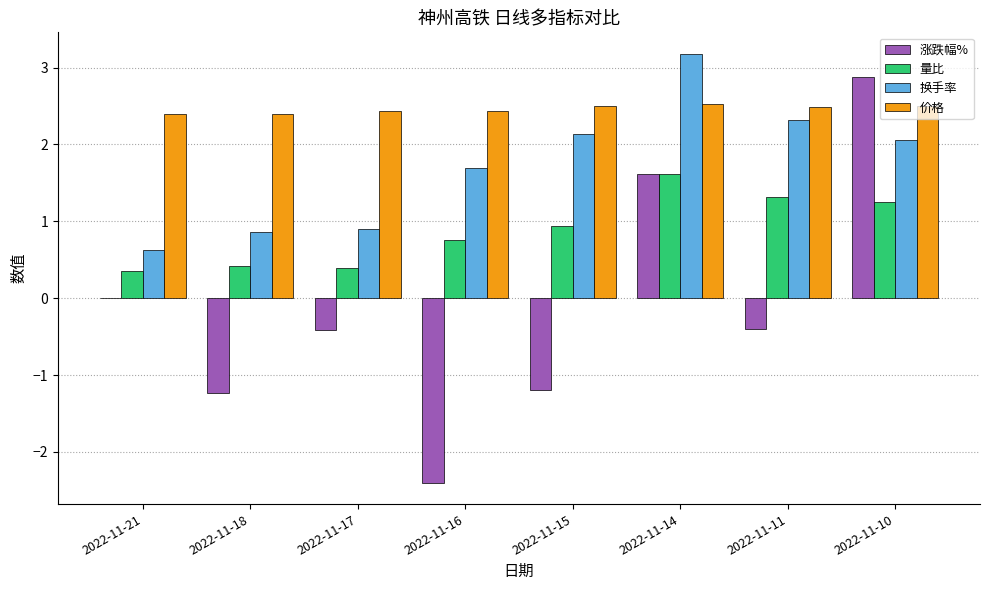

How many series are shown in this chart?

4